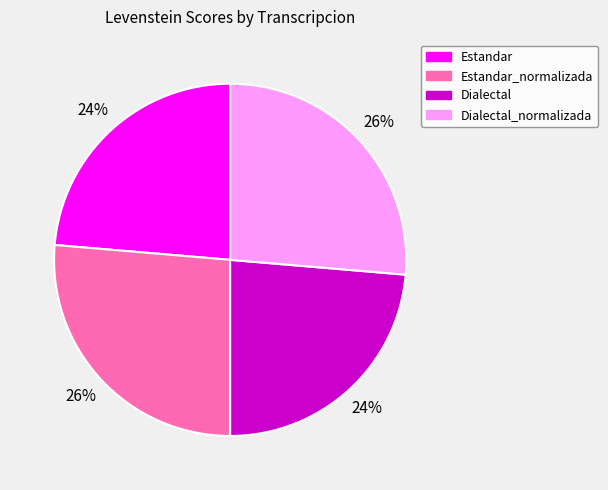

Count the number of slices in the pie.

4